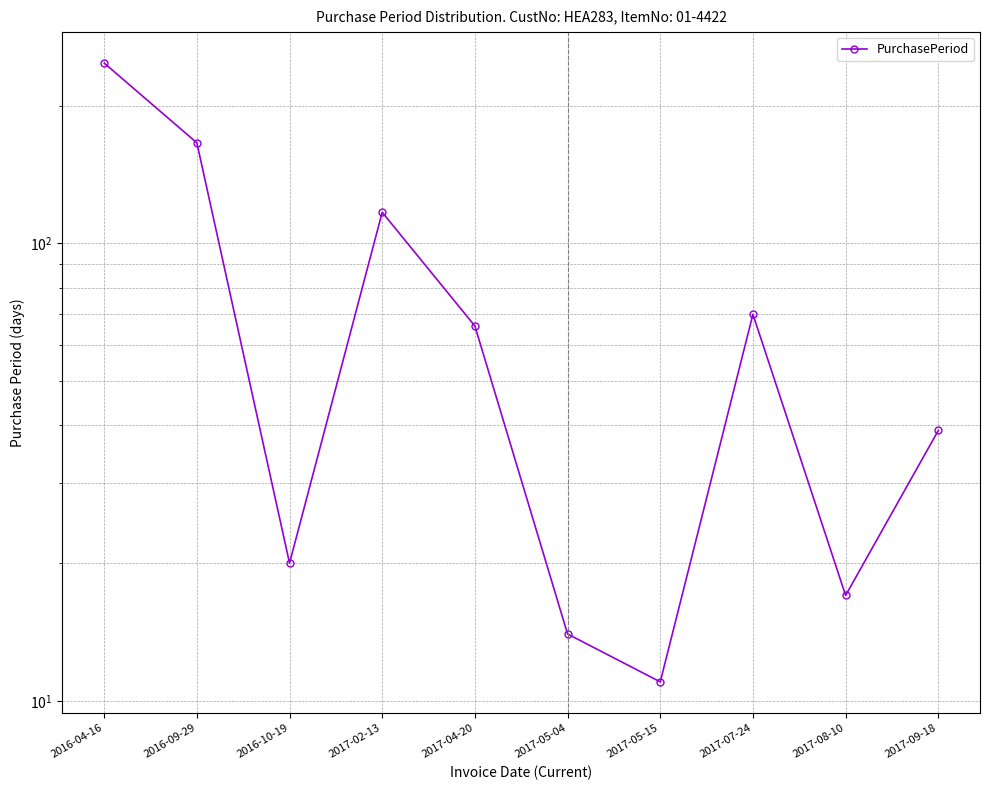

How many data points are less than 66?

5